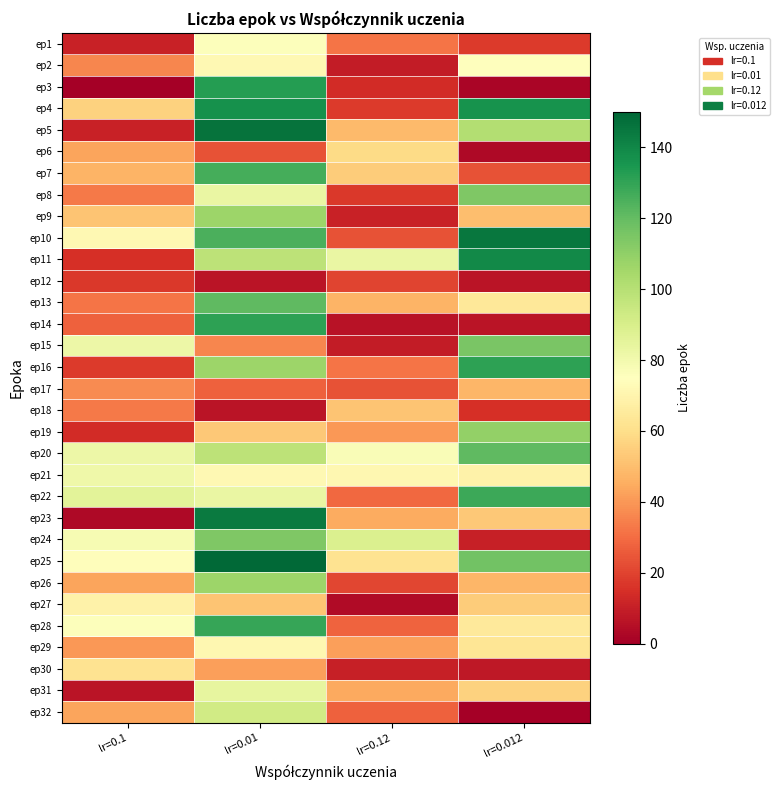

Which has a higher value, lr=0.12 or lr=0.1?

lr=0.12